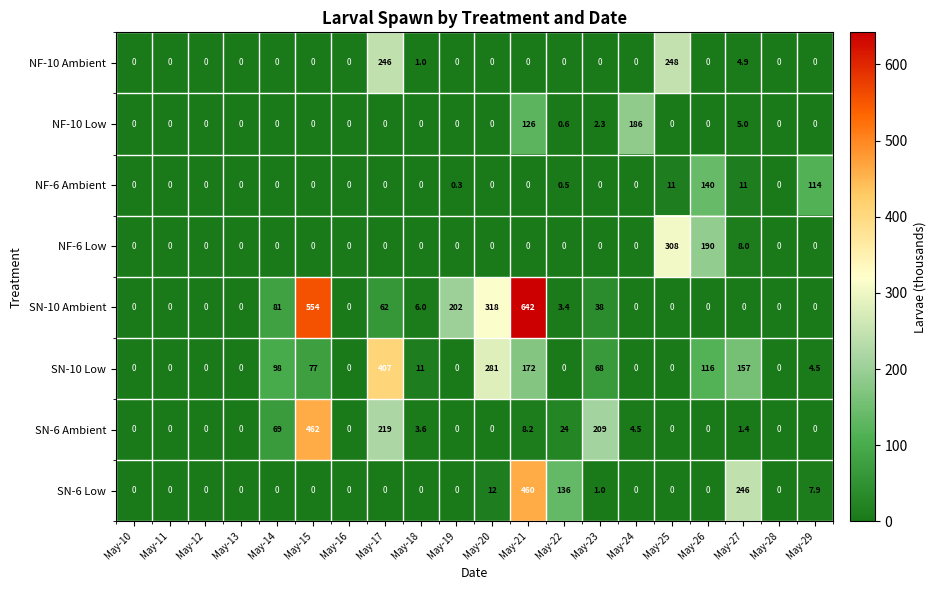

Is it true that NF-10 Low equals 1.0 at May-22?

False